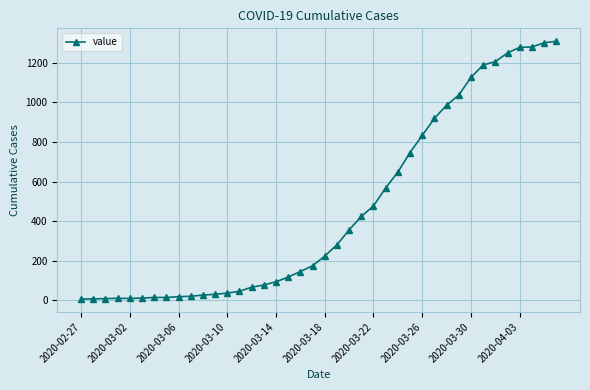

What is the sum of all values?

18385